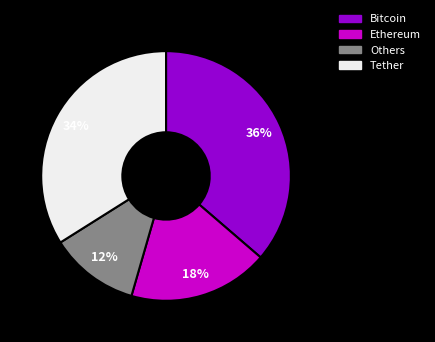

To the nearest percent, what is the difference between the Bitcoin and Ethereum slice percentages?

18%